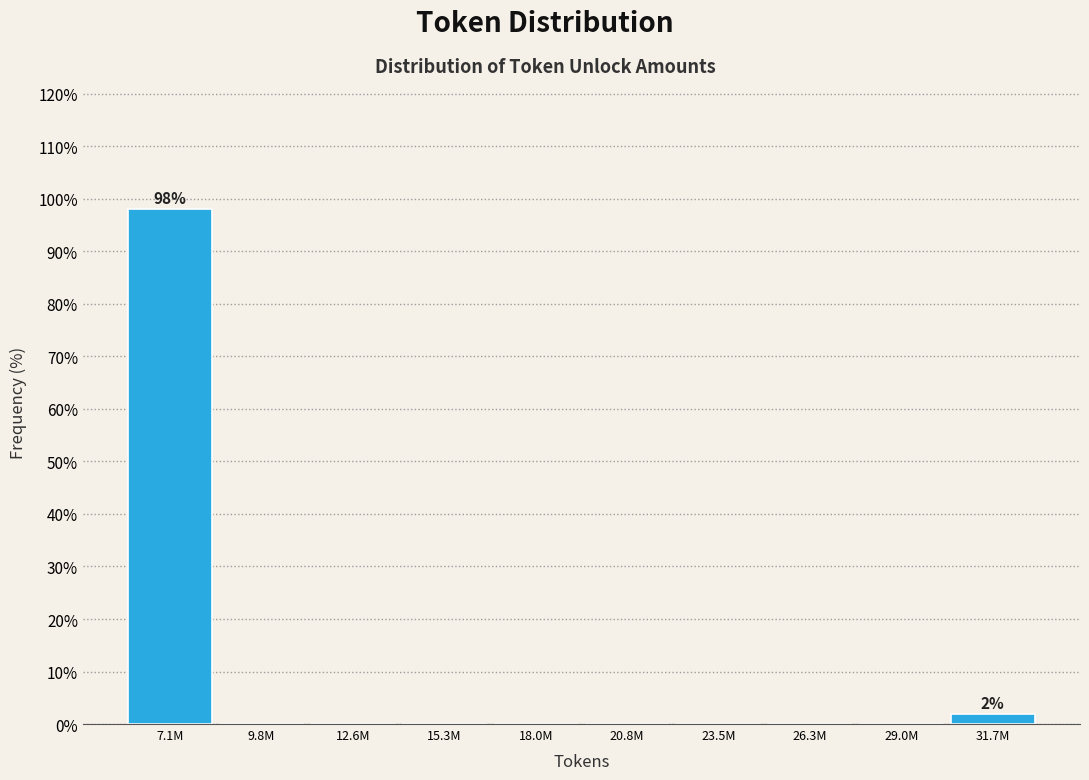

Reading left to right, extract all data points from this chart.

7.1M=98.1	9.8M=0.0	12.6M=0.0	15.3M=0.0	18.0M=0.0	20.8M=0.0	23.5M=0.0	26.3M=0.0	29.0M=0.0	31.7M=1.9